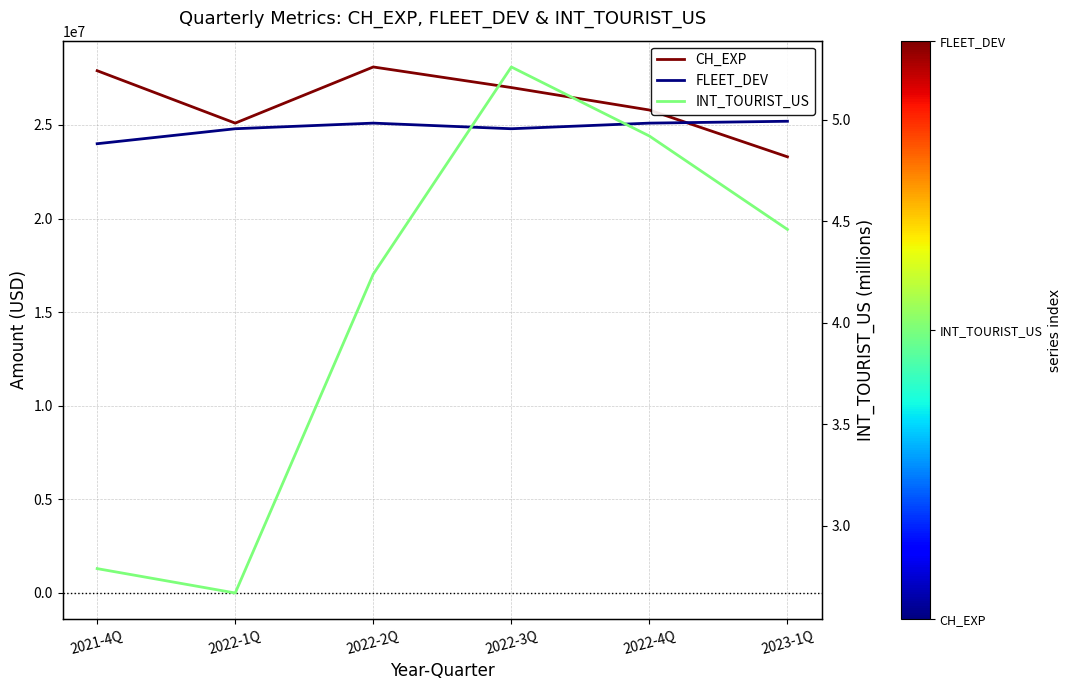

How many interior local valleys does the FLEET_DEV series have?

1